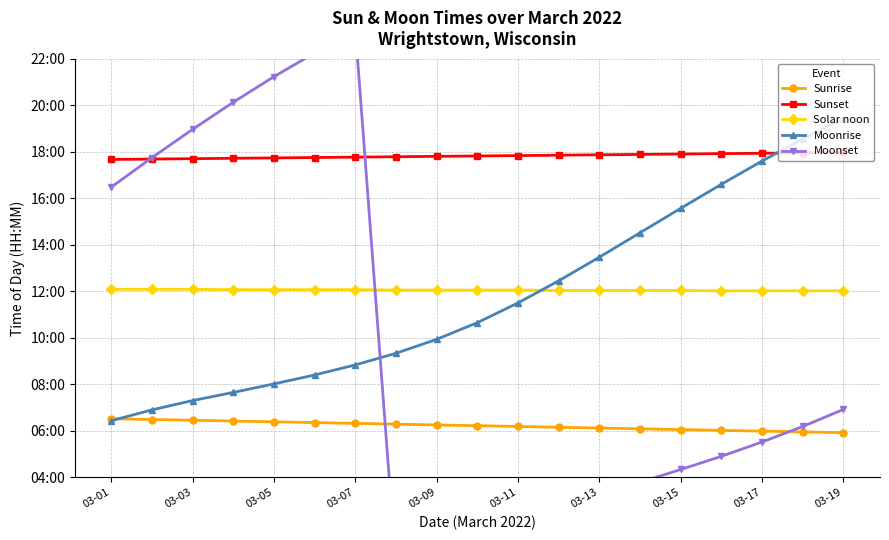

What is the label of the 4th point from the left?

03-07